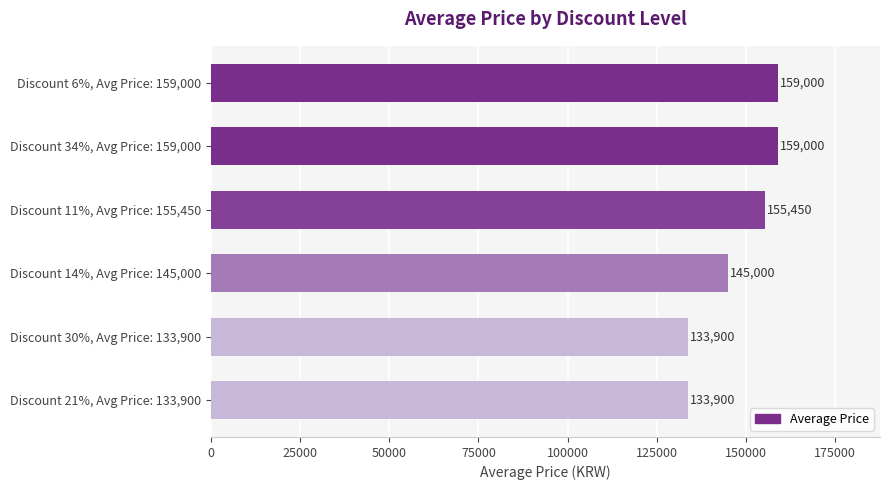

Reading bottom to top, transcribe all the data shown in this chart.

Discount 21%, Avg Price: 133,900=133900	Discount 30%, Avg Price: 133,900=133900	Discount 14%, Avg Price: 145,000=145000	Discount 11%, Avg Price: 155,450=155450	Discount 34%, Avg Price: 159,000=159000	Discount 6%, Avg Price: 159,000=159000